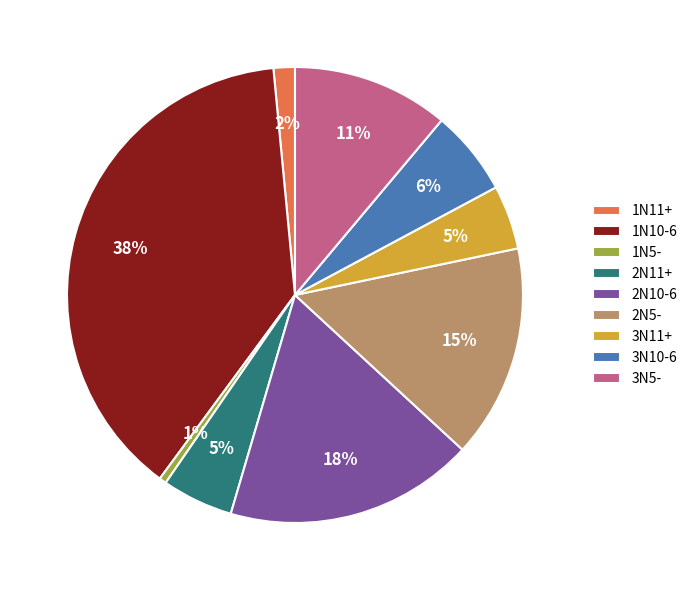

Is there a majority slice in this chart?

No